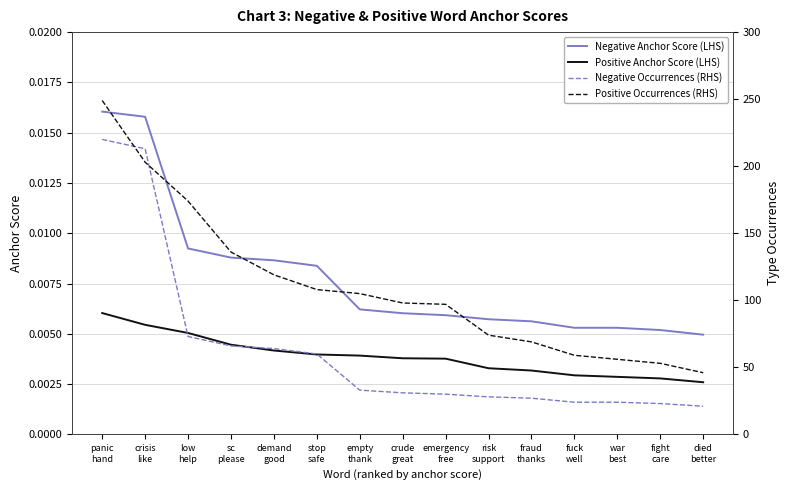

The value of Negative Occurrences (RHS) at stop
safe is 60.0. True or false?

True